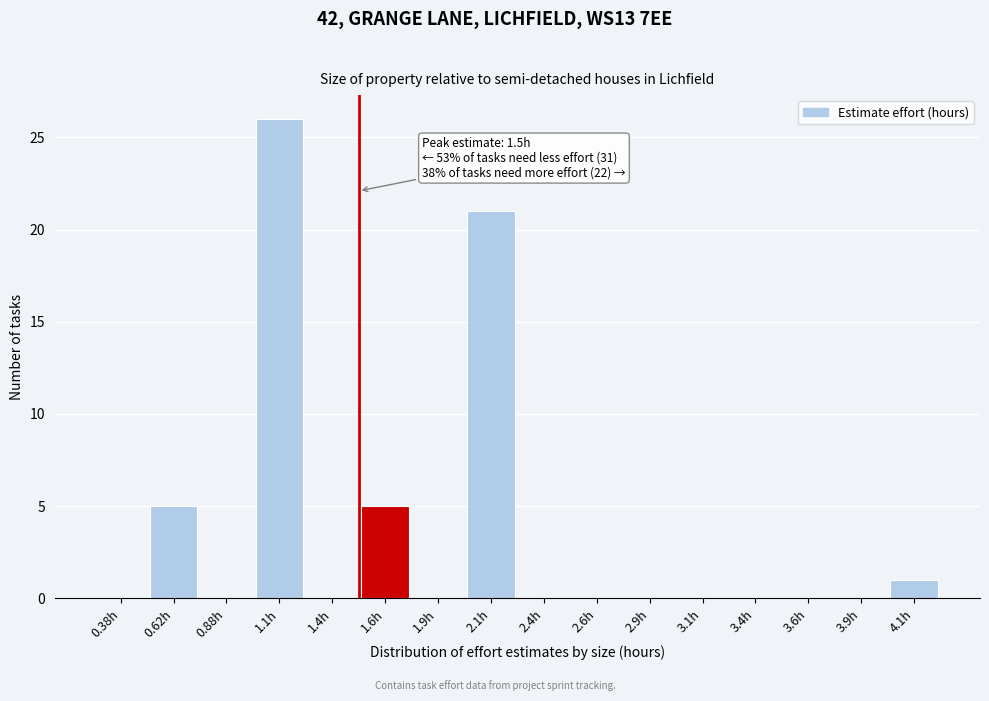

Over which range of the x-axis is the bar tallest?

1.00 to 1.25